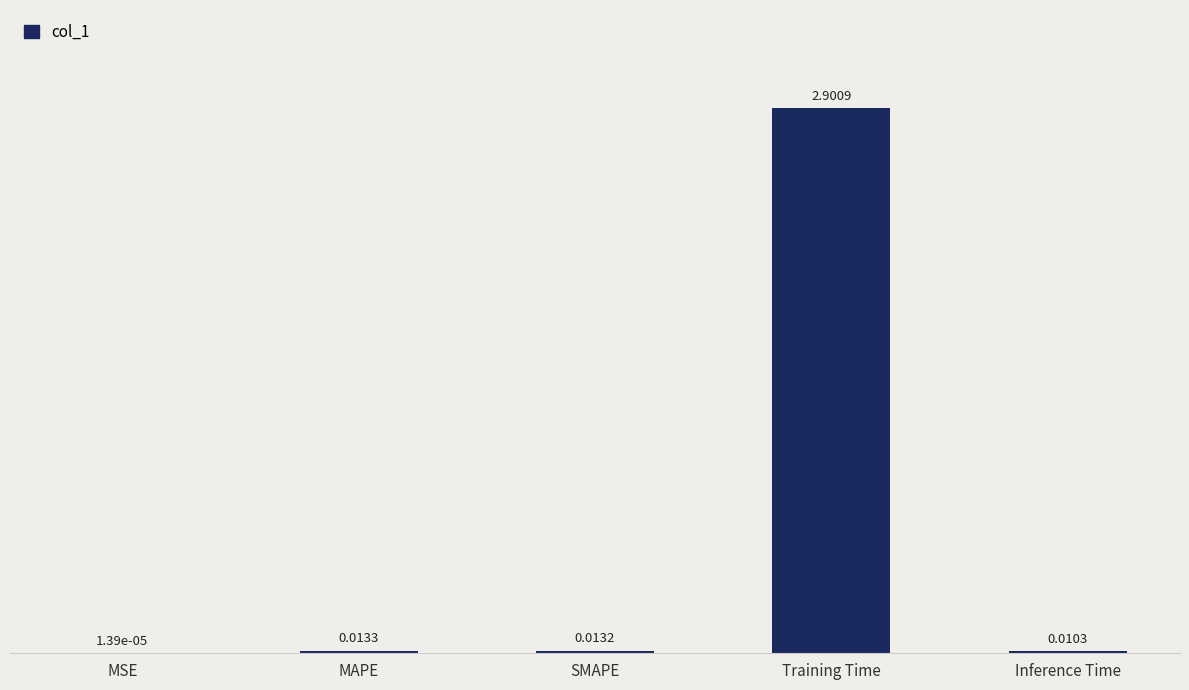

What is the change in value from SMAPE to Training Time?

+2.9